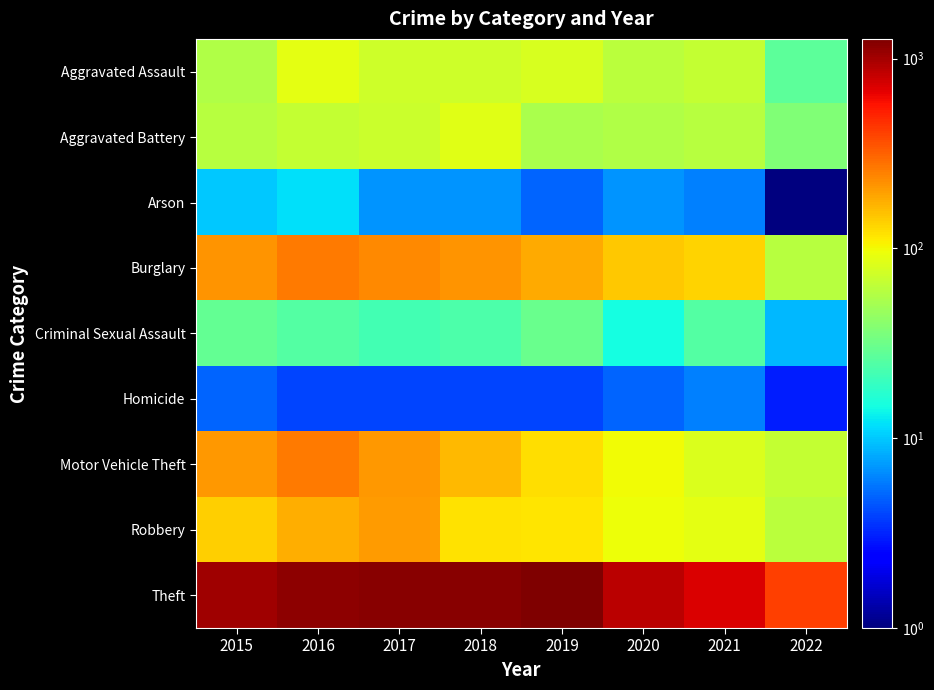

Reading left to right, list all the values displayed in this chart.

Aggravated Assault: 2015=56	2016=88	2017=72	2018=72	2019=80	2020=62	2021=66	2022=27
Aggravated Battery: 2015=60	2016=66	2017=71	2018=86	2019=53	2020=57	2021=60	2022=37
Arson: 2015=10	2016=12	2017=7	2018=7	2019=5	2020=7	2021=6	2022=1
Burglary: 2015=216	2016=266	2017=237	2018=218	2019=182	2020=148	2021=133	2022=60
Criminal Sexual Assault: 2015=29	2016=25	2017=22	2018=24	2019=31	2020=15	2021=25	2022=9
Homicide: 2015=5	2016=4	2017=4	2018=4	2019=4	2020=5	2021=6	2022=3
Motor Vehicle Theft: 2015=212	2016=259	2017=208	2018=163	2019=123	2020=99	2021=82	2022=67
Robbery: 2015=139	2016=178	2017=202	2018=121	2019=116	2020=97	2021=88	2022=62
Theft: 2015=1041	2016=1151	2017=1188	2018=1170	2019=1272	2020=884	2021=716	2022=408